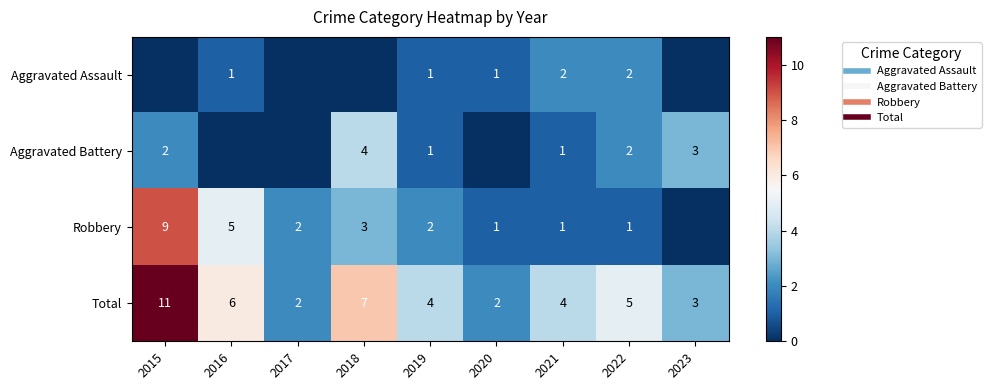

The Total series shows 5 at 2022. True or false?

True